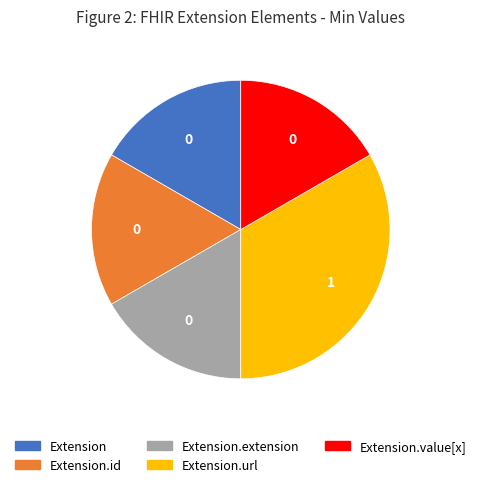

Does any single category account for the majority?

No